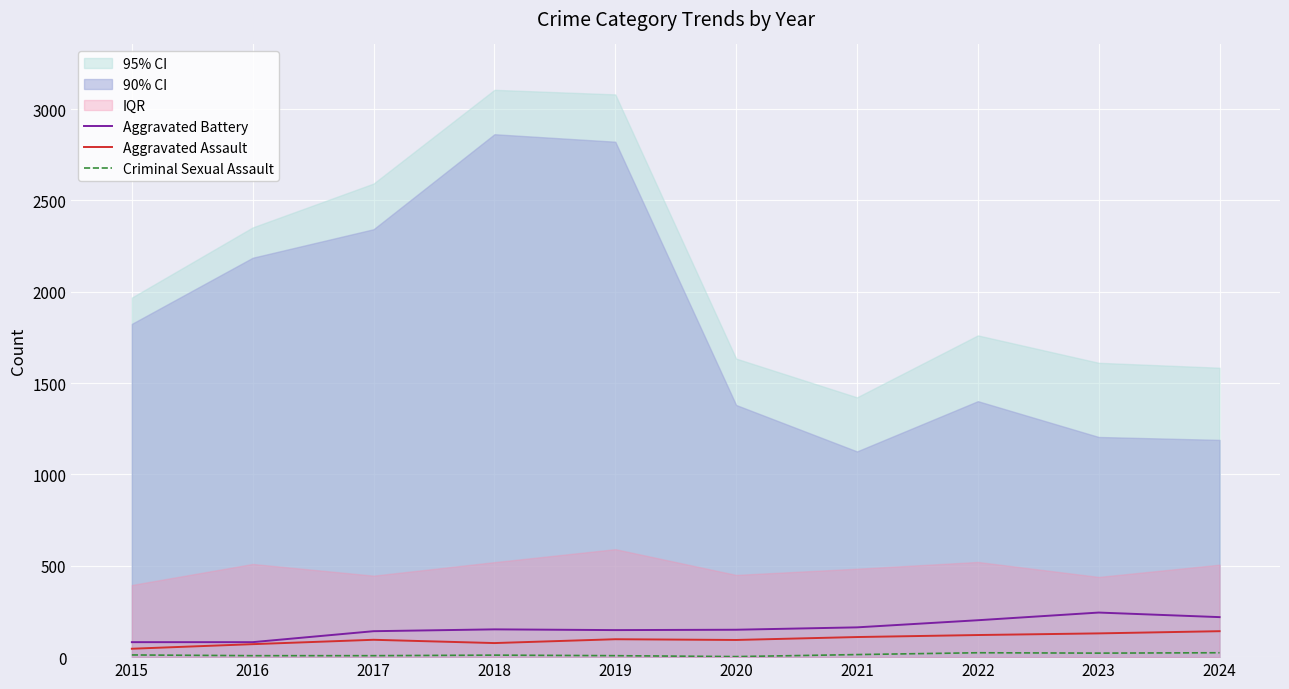

True or false: Criminal Sexual Assault has a value of 3 at 2020.

True